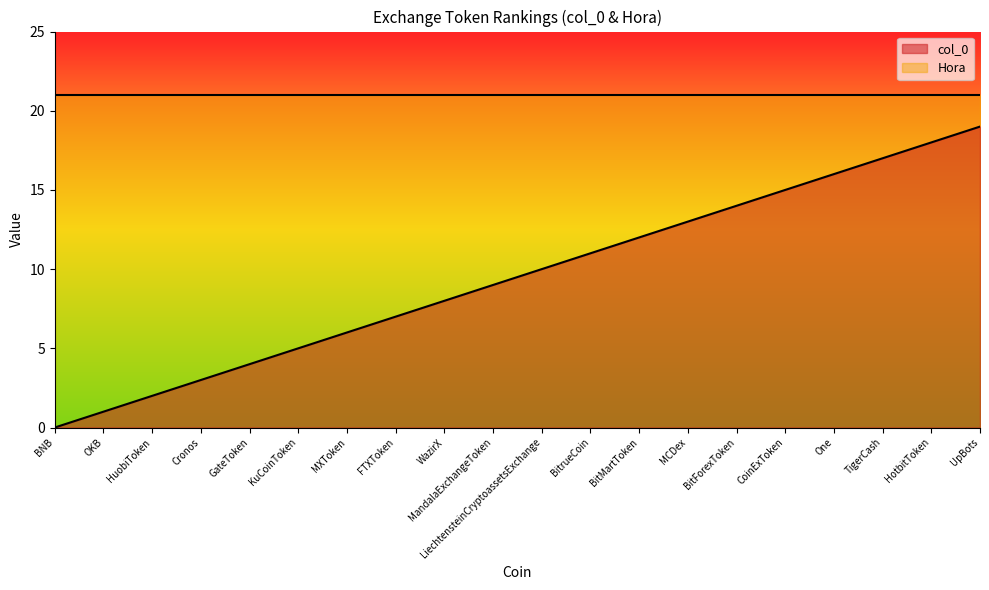

Approximately how many times larger is the value at WazirX compared to MCDex?

0.6